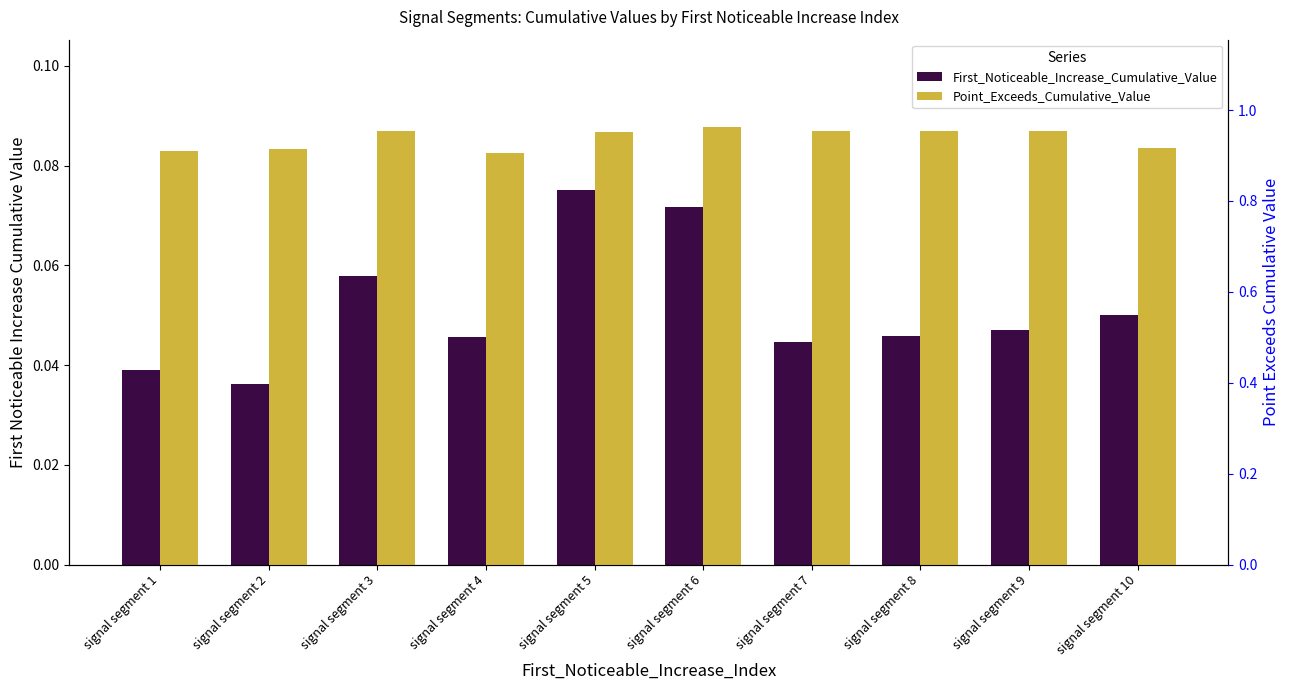

Reading left to right, extract all data points from this chart.

First_Noticeable_Increase_Cumulative_Value: signal segment 1=0.0	signal segment 2=0.0	signal segment 3=0.1	signal segment 4=0.0	signal segment 5=0.1	signal segment 6=0.1	signal segment 7=0.0	signal segment 8=0.0	signal segment 9=0.0	signal segment 10=0.1
Point_Exceeds_Cumulative_Value: signal segment 1=0.9	signal segment 2=0.9	signal segment 3=1.0	signal segment 4=0.9	signal segment 5=1.0	signal segment 6=1.0	signal segment 7=1.0	signal segment 8=1.0	signal segment 9=1.0	signal segment 10=0.9